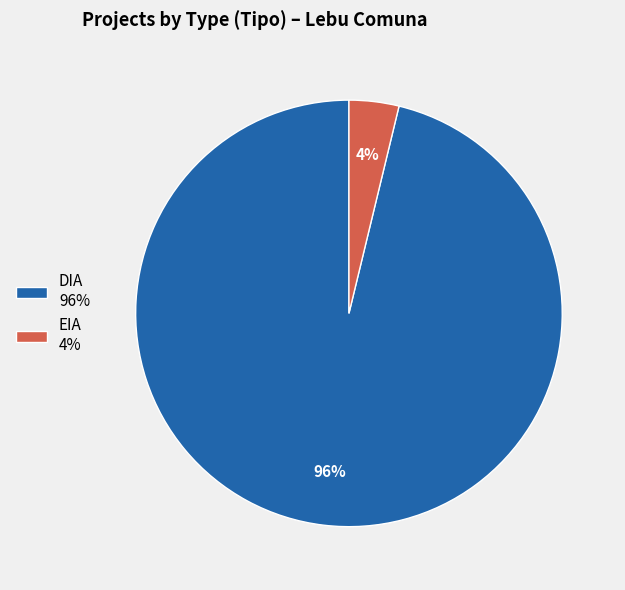

To the nearest percent, what percentage of the pie is DIA?

96%